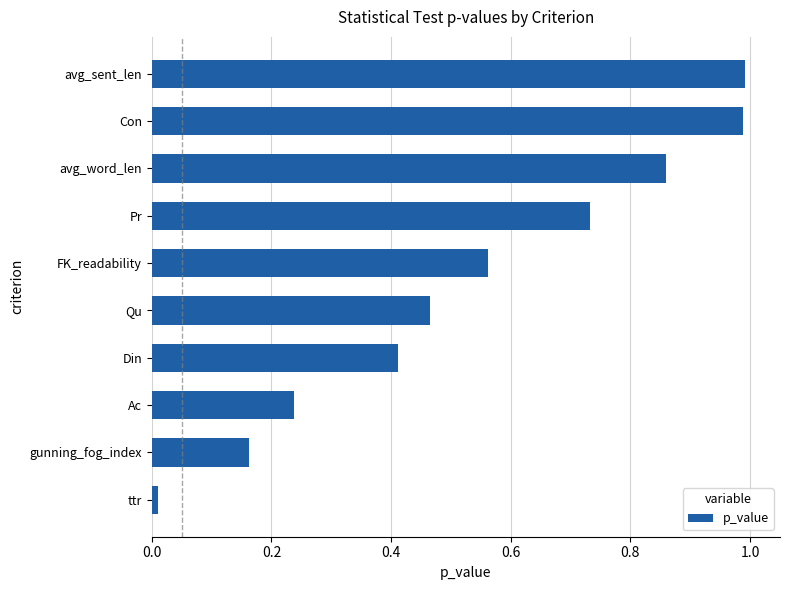

What is the sum of all values?

5.4